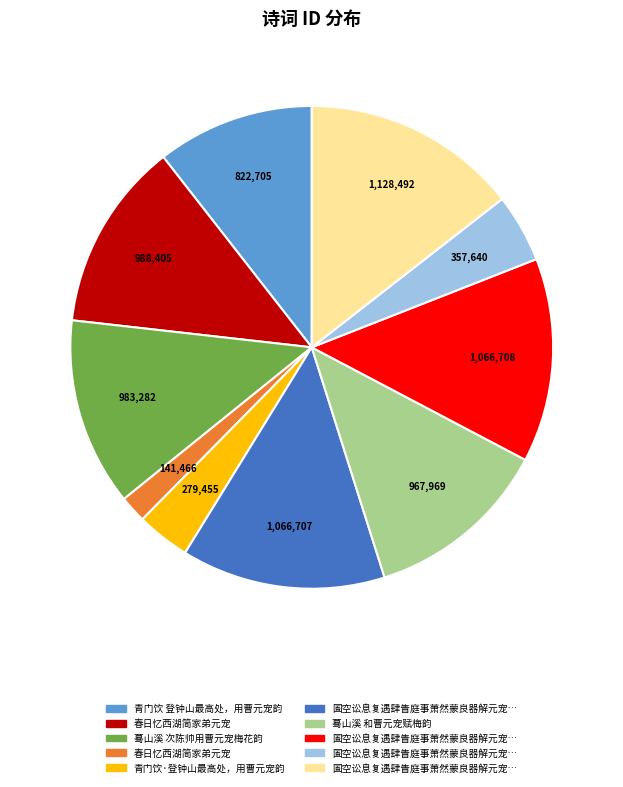

Is there a majority slice in this chart?

No